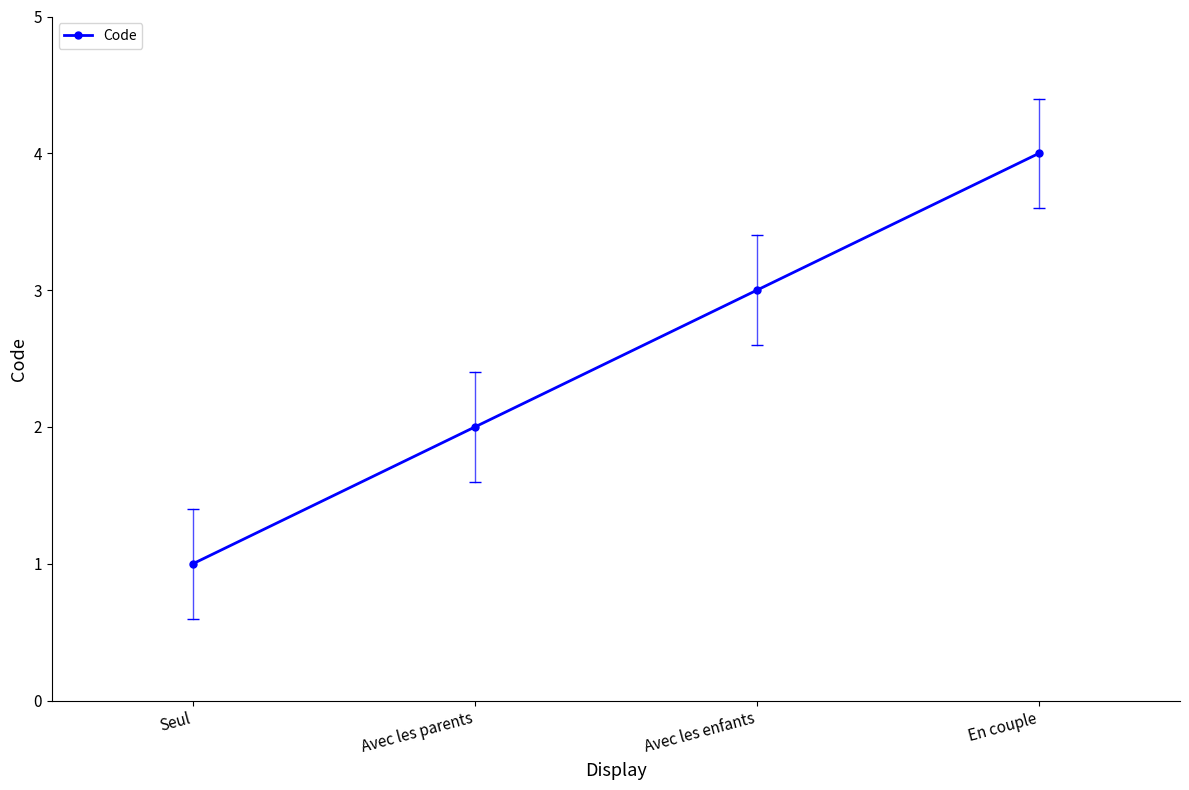

What is the value of the 2nd point from the left?

2